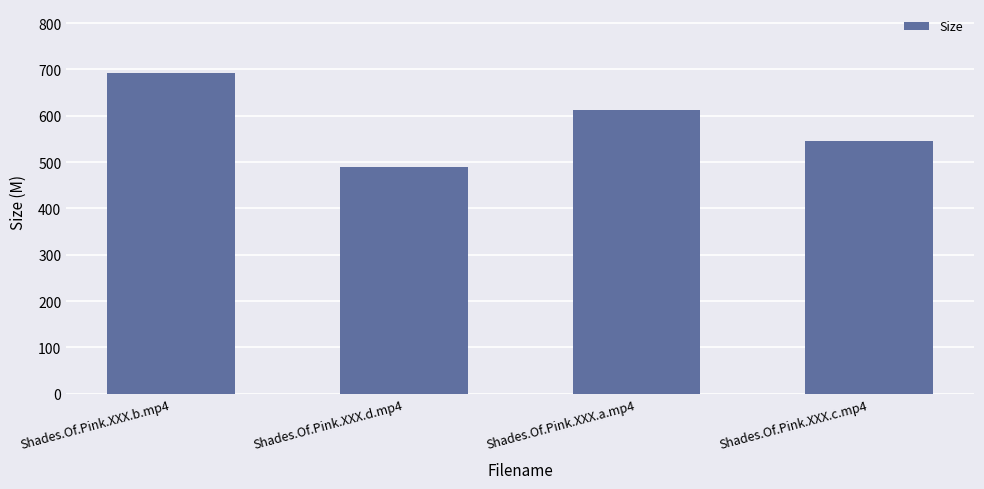

What is the ratio of the value at Shades.Of.Pink.XXX.a.mp4 to the value at Shades.Of.Pink.XXX.b.mp4?

0.9